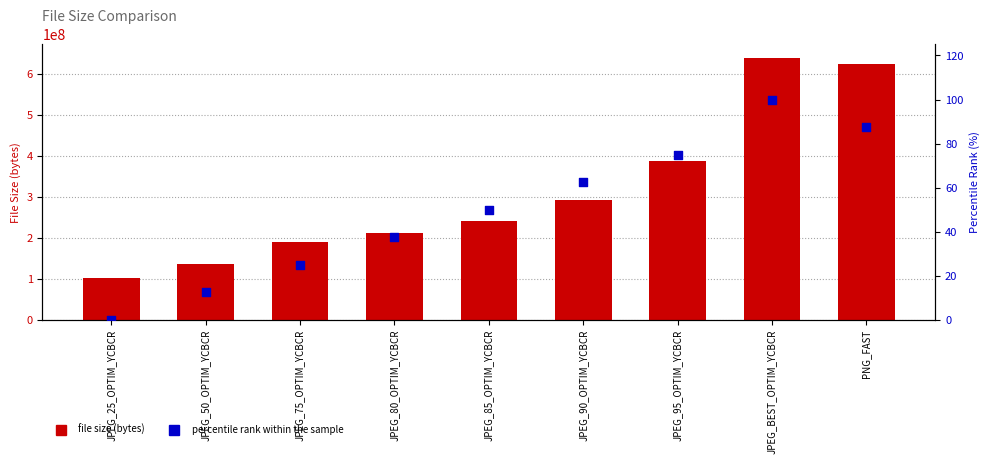

At how many categories does at least one series exceed 427711980?

2